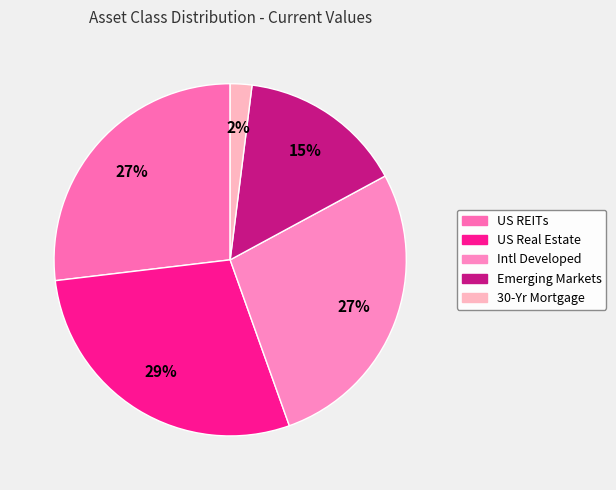

Is the sum of Emerging Markets and 30-Yr Mortgage greater than half?

No